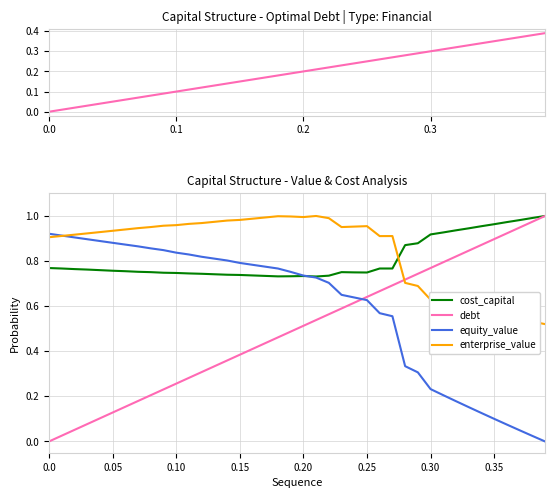

Reading left to right, what are all the values shown in this chart?

debt_capital: 0.0	0.0	0.0	0.0	0.0	0.1	0.1	0.1	0.1	0.1	0.1	0.1	0.1	0.1	0.1	0.1	0.2	0.2	0.2	0.2	0.2	0.2	0.2	0.2	0.2	0.2	0.3	0.3	0.3	0.3	0.3	0.3	0.3	0.3	0.3	0.3	0.4	0.4	0.4	0.4
cost_capital: 0.8	0.8	0.8	0.8	0.8	0.8	0.8	0.8	0.8	0.7	0.7	0.7	0.7	0.7	0.7	0.7	0.7	0.7	0.7	0.7	0.7	0.7	0.7	0.8	0.7	0.7	0.8	0.8	0.9	0.9	0.9	0.9	0.9	0.9	1.0	1.0	1.0	1.0	1.0	1.0
debt: 0.0	0.0	0.1	0.1	0.1	0.1	0.2	0.2	0.2	0.2	0.3	0.3	0.3	0.3	0.4	0.4	0.4	0.4	0.5	0.5	0.5	0.5	0.6	0.6	0.6	0.6	0.7	0.7	0.7	0.7	0.8	0.8	0.8	0.8	0.9	0.9	0.9	0.9	1.0	1.0
equity_value: 0.9	0.9	0.9	0.9	0.9	0.9	0.9	0.9	0.9	0.8	0.8	0.8	0.8	0.8	0.8	0.8	0.8	0.8	0.8	0.8	0.7	0.7	0.7	0.7	0.6	0.6	0.6	0.6	0.3	0.3	0.2	0.2	0.2	0.2	0.1	0.1	0.1	0.0	0.0	0.0
enterprise_value: 0.9	0.9	0.9	0.9	0.9	0.9	0.9	0.9	1.0	1.0	1.0	1.0	1.0	1.0	1.0	1.0	1.0	1.0	1.0	1.0	1.0	1.0	1.0	1.0	1.0	1.0	0.9	0.9	0.7	0.7	0.6	0.6	0.6	0.6	0.6	0.6	0.6	0.5	0.5	0.5